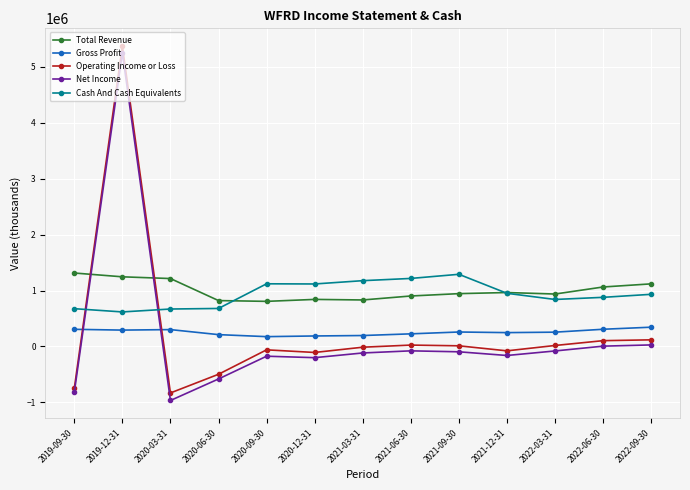

At which category is the sum across all series the highest?

2019-12-31